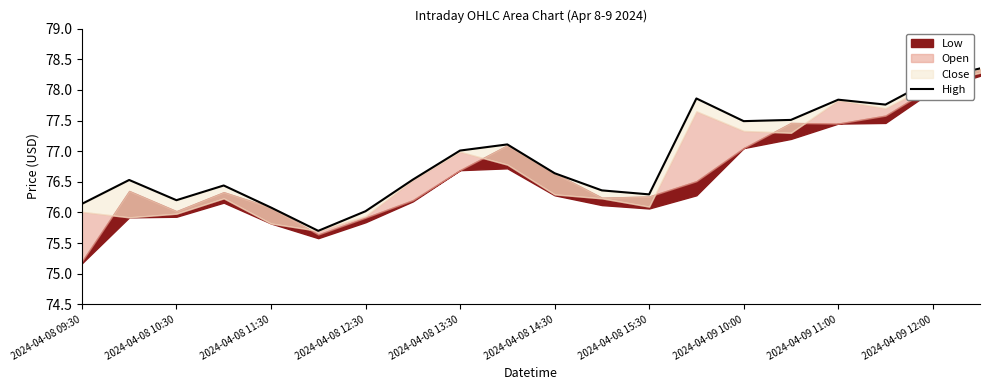

The chart shows a value of 77.5 at 2024-04-09 10:00. True or false?

True